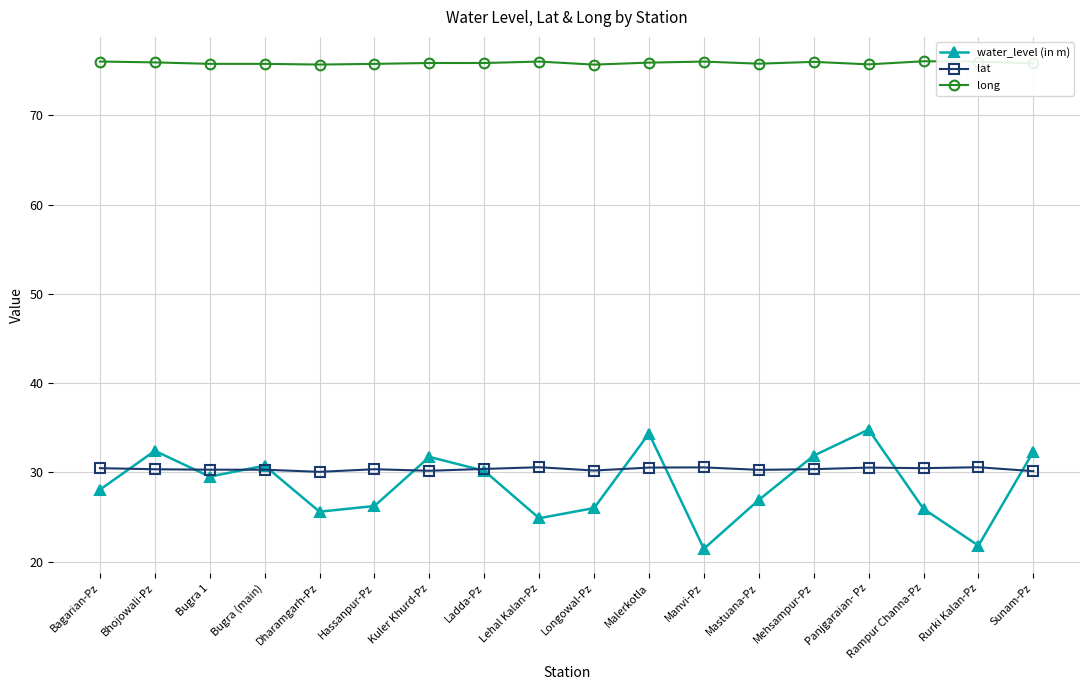

What is the spread (max minus min) of values at Sunam-Pz?

45.7